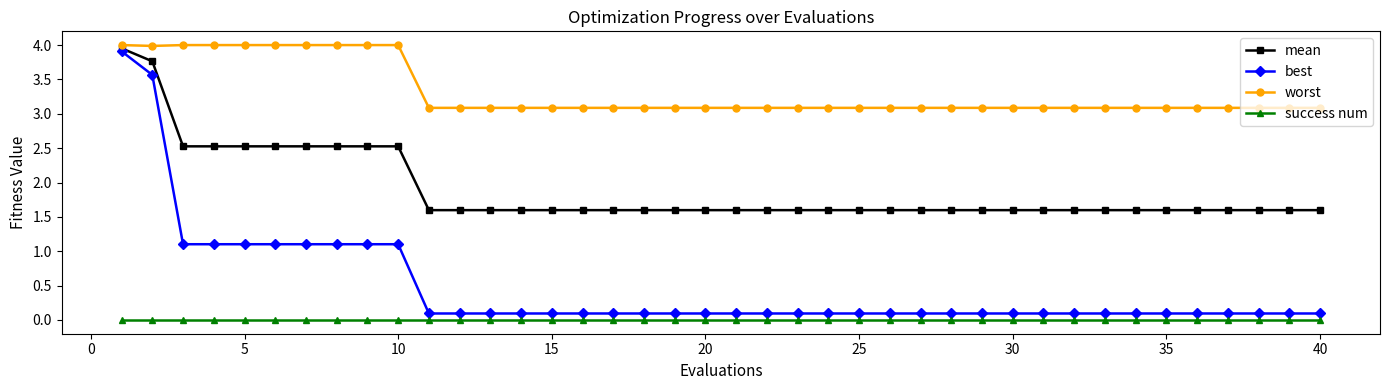

At how many categories does at least one series exceed 1?

40